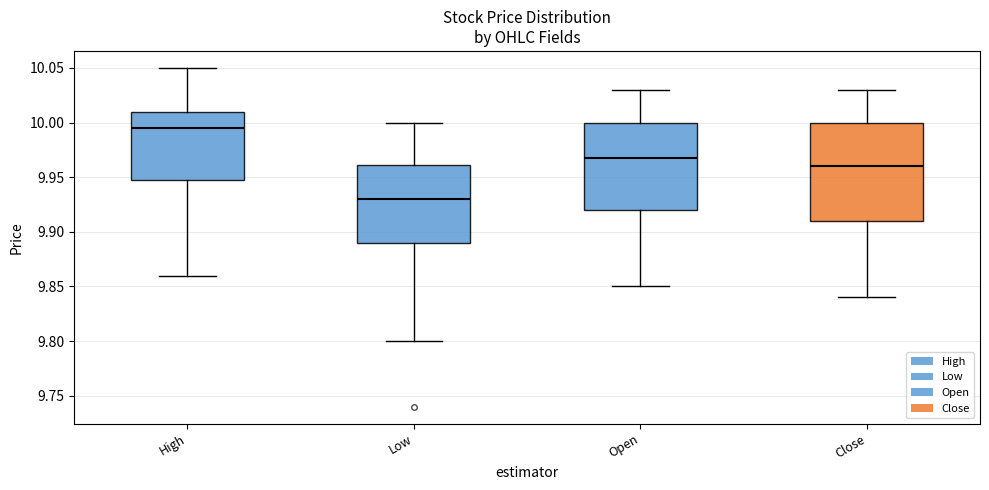

Which box is the tallest, from its lower edge to its upper edge?

Close